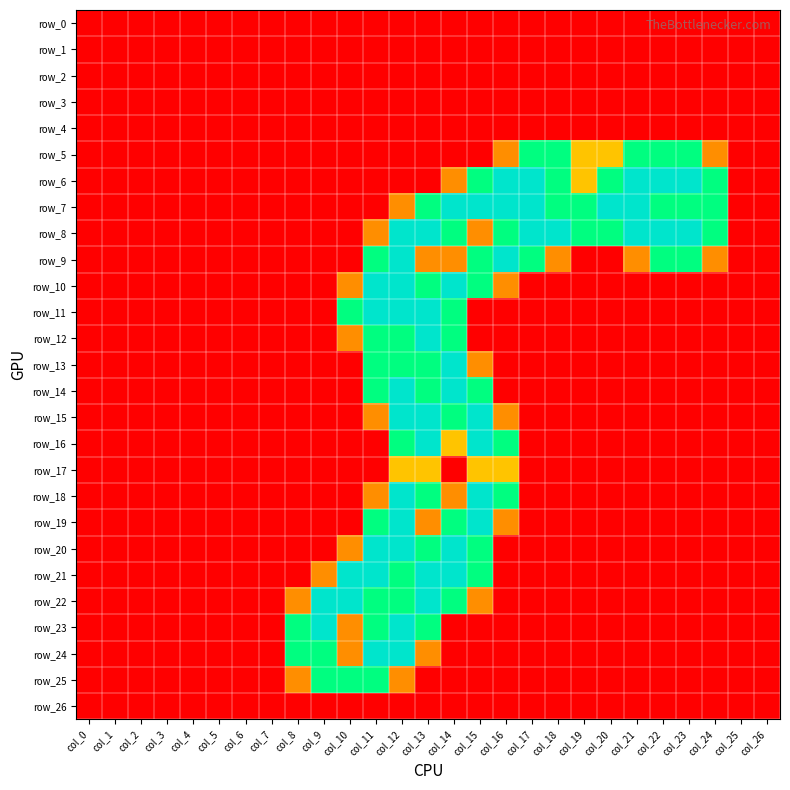

Reading left to right, what are all the values shown in this chart?

row_0: col_0=0.0	col_1=0.0	col_2=0.0	col_3=0.0	col_4=0.0	col_5=0.0	col_6=0.0	col_7=0.0	col_8=0.0	col_9=0.0	col_10=0.0	col_11=0.0	col_12=0.0	col_13=0.0	col_14=0.0	col_15=0.0	col_16=0.0	col_17=0.0	col_18=0.0	col_19=0.0	col_20=0.0	col_21=0.0	col_22=0.0	col_23=0.0	col_24=0.0	col_25=0.0	col_26=0.0
row_1: col_0=0.0	col_1=0.0	col_2=0.0	col_3=0.0	col_4=0.0	col_5=0.0	col_6=0.0	col_7=0.0	col_8=0.0	col_9=0.0	col_10=0.0	col_11=0.0	col_12=0.0	col_13=0.0	col_14=0.0	col_15=0.0	col_16=0.0	col_17=0.0	col_18=0.0	col_19=0.0	col_20=0.0	col_21=0.0	col_22=0.0	col_23=0.0	col_24=0.0	col_25=0.0	col_26=0.0
row_2: col_0=0.0	col_1=0.0	col_2=0.0	col_3=0.0	col_4=0.0	col_5=0.0	col_6=0.0	col_7=0.0	col_8=0.0	col_9=0.0	col_10=0.0	col_11=0.0	col_12=0.0	col_13=0.0	col_14=0.0	col_15=0.0	col_16=0.0	col_17=0.0	col_18=0.0	col_19=0.0	col_20=0.0	col_21=0.0	col_22=0.0	col_23=0.0	col_24=0.0	col_25=0.0	col_26=0.0
row_3: col_0=0.0	col_1=0.0	col_2=0.0	col_3=0.0	col_4=0.0	col_5=0.0	col_6=0.0	col_7=0.0	col_8=0.0	col_9=0.0	col_10=0.0	col_11=0.0	col_12=0.0	col_13=0.0	col_14=0.0	col_15=0.0	col_16=0.0	col_17=0.0	col_18=0.0	col_19=0.0	col_20=0.0	col_21=0.0	col_22=0.0	col_23=0.0	col_24=0.0	col_25=0.0	col_26=0.0
row_4: col_0=0.0	col_1=0.0	col_2=0.0	col_3=0.0	col_4=0.0	col_5=0.0	col_6=0.0	col_7=0.0	col_8=0.0	col_9=0.0	col_10=0.0	col_11=0.0	col_12=0.0	col_13=0.0	col_14=0.0	col_15=0.0	col_16=0.0	col_17=0.0	col_18=0.0	col_19=0.0	col_20=0.0	col_21=0.0	col_22=0.0	col_23=0.0	col_24=0.0	col_25=0.0	col_26=0.0
row_5: col_0=0.0	col_1=0.0	col_2=0.0	col_3=0.0	col_4=0.0	col_5=0.0	col_6=0.0	col_7=0.0	col_8=0.0	col_9=0.0	col_10=0.0	col_11=0.0	col_12=0.0	col_13=0.0	col_14=0.0	col_15=0.0	col_16=0.8	col_17=1.5	col_18=1.5	col_19=1.0	col_20=1.0	col_21=1.5	col_22=1.5	col_23=1.5	col_24=0.8	col_25=0.0	col_26=0.0
row_6: col_0=0.0	col_1=0.0	col_2=0.0	col_3=0.0	col_4=0.0	col_5=0.0	col_6=0.0	col_7=0.0	col_8=0.0	col_9=0.0	col_10=0.0	col_11=0.0	col_12=0.0	col_13=0.0	col_14=0.8	col_15=1.5	col_16=2.0	col_17=2.0	col_18=1.5	col_19=1.0	col_20=1.5	col_21=2.0	col_22=2.0	col_23=2.0	col_24=1.5	col_25=0.0	col_26=0.0
row_7: col_0=0.0	col_1=0.0	col_2=0.0	col_3=0.0	col_4=0.0	col_5=0.0	col_6=0.0	col_7=0.0	col_8=0.0	col_9=0.0	col_10=0.0	col_11=0.0	col_12=0.8	col_13=1.5	col_14=2.0	col_15=2.0	col_16=2.0	col_17=2.0	col_18=1.5	col_19=1.5	col_20=2.0	col_21=2.0	col_22=1.5	col_23=1.5	col_24=1.5	col_25=0.0	col_26=0.0
row_8: col_0=0.0	col_1=0.0	col_2=0.0	col_3=0.0	col_4=0.0	col_5=0.0	col_6=0.0	col_7=0.0	col_8=0.0	col_9=0.0	col_10=0.0	col_11=0.8	col_12=2.0	col_13=2.0	col_14=1.5	col_15=0.8	col_16=1.5	col_17=2.0	col_18=2.0	col_19=1.5	col_20=1.5	col_21=2.0	col_22=2.0	col_23=2.0	col_24=1.5	col_25=0.0	col_26=0.0
row_9: col_0=0.0	col_1=0.0	col_2=0.0	col_3=0.0	col_4=0.0	col_5=0.0	col_6=0.0	col_7=0.0	col_8=0.0	col_9=0.0	col_10=0.0	col_11=1.5	col_12=2.0	col_13=0.8	col_14=0.8	col_15=1.5	col_16=2.0	col_17=1.5	col_18=0.8	col_19=0.0	col_20=0.0	col_21=0.8	col_22=1.5	col_23=1.5	col_24=0.8	col_25=0.0	col_26=0.0
row_10: col_0=0.0	col_1=0.0	col_2=0.0	col_3=0.0	col_4=0.0	col_5=0.0	col_6=0.0	col_7=0.0	col_8=0.0	col_9=0.0	col_10=0.8	col_11=2.0	col_12=2.0	col_13=1.5	col_14=2.0	col_15=1.5	col_16=0.8	col_17=0.0	col_18=0.0	col_19=0.0	col_20=0.0	col_21=0.0	col_22=0.0	col_23=0.0	col_24=0.0	col_25=0.0	col_26=0.0
row_11: col_0=0.0	col_1=0.0	col_2=0.0	col_3=0.0	col_4=0.0	col_5=0.0	col_6=0.0	col_7=0.0	col_8=0.0	col_9=0.0	col_10=1.5	col_11=2.0	col_12=2.0	col_13=2.0	col_14=1.5	col_15=0.0	col_16=0.0	col_17=0.0	col_18=0.0	col_19=0.0	col_20=0.0	col_21=0.0	col_22=0.0	col_23=0.0	col_24=0.0	col_25=0.0	col_26=0.0
row_12: col_0=0.0	col_1=0.0	col_2=0.0	col_3=0.0	col_4=0.0	col_5=0.0	col_6=0.0	col_7=0.0	col_8=0.0	col_9=0.0	col_10=0.8	col_11=1.5	col_12=1.5	col_13=2.0	col_14=1.5	col_15=0.0	col_16=0.0	col_17=0.0	col_18=0.0	col_19=0.0	col_20=0.0	col_21=0.0	col_22=0.0	col_23=0.0	col_24=0.0	col_25=0.0	col_26=0.0
row_13: col_0=0.0	col_1=0.0	col_2=0.0	col_3=0.0	col_4=0.0	col_5=0.0	col_6=0.0	col_7=0.0	col_8=0.0	col_9=0.0	col_10=0.0	col_11=1.5	col_12=1.5	col_13=1.5	col_14=2.0	col_15=0.8	col_16=0.0	col_17=0.0	col_18=0.0	col_19=0.0	col_20=0.0	col_21=0.0	col_22=0.0	col_23=0.0	col_24=0.0	col_25=0.0	col_26=0.0
row_14: col_0=0.0	col_1=0.0	col_2=0.0	col_3=0.0	col_4=0.0	col_5=0.0	col_6=0.0	col_7=0.0	col_8=0.0	col_9=0.0	col_10=0.0	col_11=1.5	col_12=2.0	col_13=1.5	col_14=2.0	col_15=1.5	col_16=0.0	col_17=0.0	col_18=0.0	col_19=0.0	col_20=0.0	col_21=0.0	col_22=0.0	col_23=0.0	col_24=0.0	col_25=0.0	col_26=0.0
row_15: col_0=0.0	col_1=0.0	col_2=0.0	col_3=0.0	col_4=0.0	col_5=0.0	col_6=0.0	col_7=0.0	col_8=0.0	col_9=0.0	col_10=0.0	col_11=0.8	col_12=2.0	col_13=2.0	col_14=1.5	col_15=2.0	col_16=0.8	col_17=0.0	col_18=0.0	col_19=0.0	col_20=0.0	col_21=0.0	col_22=0.0	col_23=0.0	col_24=0.0	col_25=0.0	col_26=0.0
row_16: col_0=0.0	col_1=0.0	col_2=0.0	col_3=0.0	col_4=0.0	col_5=0.0	col_6=0.0	col_7=0.0	col_8=0.0	col_9=0.0	col_10=0.0	col_11=0.0	col_12=1.5	col_13=2.0	col_14=1.0	col_15=2.0	col_16=1.5	col_17=0.0	col_18=0.0	col_19=0.0	col_20=0.0	col_21=0.0	col_22=0.0	col_23=0.0	col_24=0.0	col_25=0.0	col_26=0.0
row_17: col_0=0.0	col_1=0.0	col_2=0.0	col_3=0.0	col_4=0.0	col_5=0.0	col_6=0.0	col_7=0.0	col_8=0.0	col_9=0.0	col_10=0.0	col_11=0.0	col_12=1.0	col_13=1.0	col_14=0.0	col_15=1.0	col_16=1.0	col_17=0.0	col_18=0.0	col_19=0.0	col_20=0.0	col_21=0.0	col_22=0.0	col_23=0.0	col_24=0.0	col_25=0.0	col_26=0.0
row_18: col_0=0.0	col_1=0.0	col_2=0.0	col_3=0.0	col_4=0.0	col_5=0.0	col_6=0.0	col_7=0.0	col_8=0.0	col_9=0.0	col_10=0.0	col_11=0.8	col_12=2.0	col_13=1.5	col_14=0.8	col_15=2.0	col_16=1.5	col_17=0.0	col_18=0.0	col_19=0.0	col_20=0.0	col_21=0.0	col_22=0.0	col_23=0.0	col_24=0.0	col_25=0.0	col_26=0.0
row_19: col_0=0.0	col_1=0.0	col_2=0.0	col_3=0.0	col_4=0.0	col_5=0.0	col_6=0.0	col_7=0.0	col_8=0.0	col_9=0.0	col_10=0.0	col_11=1.5	col_12=2.0	col_13=0.8	col_14=1.5	col_15=2.0	col_16=0.8	col_17=0.0	col_18=0.0	col_19=0.0	col_20=0.0	col_21=0.0	col_22=0.0	col_23=0.0	col_24=0.0	col_25=0.0	col_26=0.0
row_20: col_0=0.0	col_1=0.0	col_2=0.0	col_3=0.0	col_4=0.0	col_5=0.0	col_6=0.0	col_7=0.0	col_8=0.0	col_9=0.0	col_10=0.8	col_11=2.0	col_12=2.0	col_13=1.5	col_14=2.0	col_15=1.5	col_16=0.0	col_17=0.0	col_18=0.0	col_19=0.0	col_20=0.0	col_21=0.0	col_22=0.0	col_23=0.0	col_24=0.0	col_25=0.0	col_26=0.0
row_21: col_0=0.0	col_1=0.0	col_2=0.0	col_3=0.0	col_4=0.0	col_5=0.0	col_6=0.0	col_7=0.0	col_8=0.0	col_9=0.8	col_10=2.0	col_11=2.0	col_12=1.5	col_13=2.0	col_14=2.0	col_15=1.5	col_16=0.0	col_17=0.0	col_18=0.0	col_19=0.0	col_20=0.0	col_21=0.0	col_22=0.0	col_23=0.0	col_24=0.0	col_25=0.0	col_26=0.0
row_22: col_0=0.0	col_1=0.0	col_2=0.0	col_3=0.0	col_4=0.0	col_5=0.0	col_6=0.0	col_7=0.0	col_8=0.8	col_9=2.0	col_10=2.0	col_11=1.5	col_12=1.5	col_13=2.0	col_14=1.5	col_15=0.8	col_16=0.0	col_17=0.0	col_18=0.0	col_19=0.0	col_20=0.0	col_21=0.0	col_22=0.0	col_23=0.0	col_24=0.0	col_25=0.0	col_26=0.0
row_23: col_0=0.0	col_1=0.0	col_2=0.0	col_3=0.0	col_4=0.0	col_5=0.0	col_6=0.0	col_7=0.0	col_8=1.5	col_9=2.0	col_10=0.8	col_11=1.5	col_12=2.0	col_13=1.5	col_14=0.0	col_15=0.0	col_16=0.0	col_17=0.0	col_18=0.0	col_19=0.0	col_20=0.0	col_21=0.0	col_22=0.0	col_23=0.0	col_24=0.0	col_25=0.0	col_26=0.0
row_24: col_0=0.0	col_1=0.0	col_2=0.0	col_3=0.0	col_4=0.0	col_5=0.0	col_6=0.0	col_7=0.0	col_8=1.5	col_9=1.5	col_10=0.8	col_11=2.0	col_12=2.0	col_13=0.8	col_14=0.0	col_15=0.0	col_16=0.0	col_17=0.0	col_18=0.0	col_19=0.0	col_20=0.0	col_21=0.0	col_22=0.0	col_23=0.0	col_24=0.0	col_25=0.0	col_26=0.0
row_25: col_0=0.0	col_1=0.0	col_2=0.0	col_3=0.0	col_4=0.0	col_5=0.0	col_6=0.0	col_7=0.0	col_8=0.8	col_9=1.5	col_10=1.5	col_11=1.5	col_12=0.8	col_13=0.0	col_14=0.0	col_15=0.0	col_16=0.0	col_17=0.0	col_18=0.0	col_19=0.0	col_20=0.0	col_21=0.0	col_22=0.0	col_23=0.0	col_24=0.0	col_25=0.0	col_26=0.0
row_26: col_0=0.0	col_1=0.0	col_2=0.0	col_3=0.0	col_4=0.0	col_5=0.0	col_6=0.0	col_7=0.0	col_8=0.0	col_9=0.0	col_10=0.0	col_11=0.0	col_12=0.0	col_13=0.0	col_14=0.0	col_15=0.0	col_16=0.0	col_17=0.0	col_18=0.0	col_19=0.0	col_20=0.0	col_21=0.0	col_22=0.0	col_23=0.0	col_24=0.0	col_25=0.0	col_26=0.0